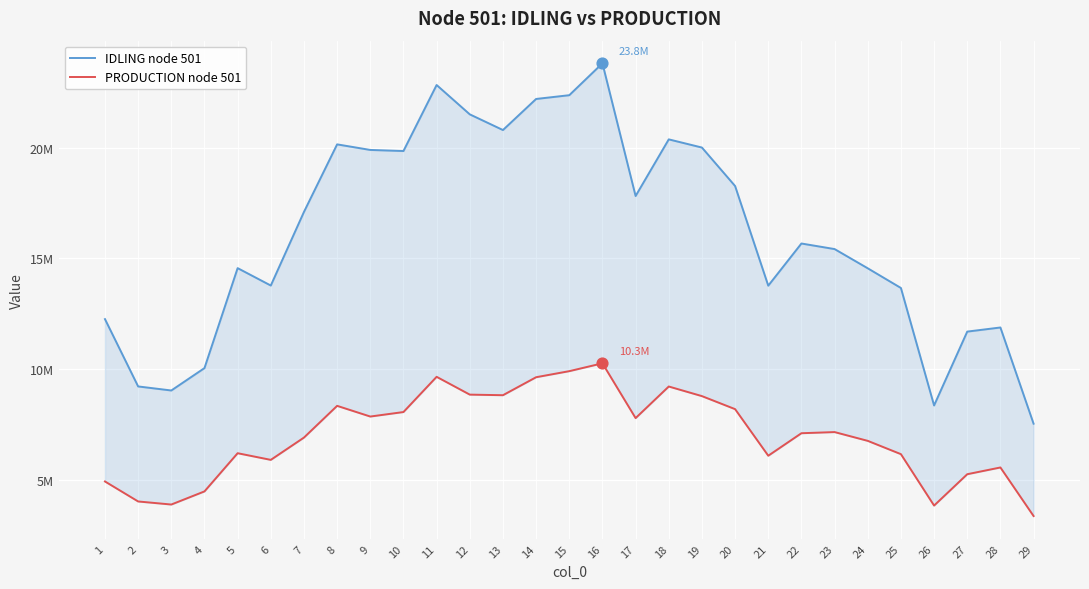

Which series contains the lowest Y value?

PRODUCTION node 501